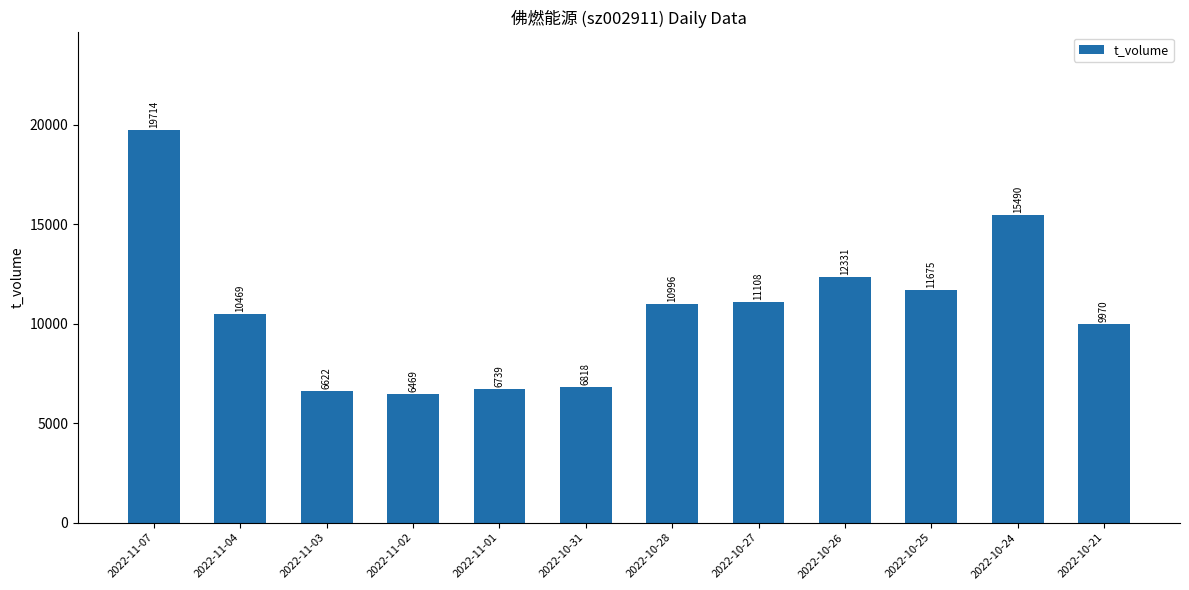

What is the label of the 11th bar from the right?

2022-11-04